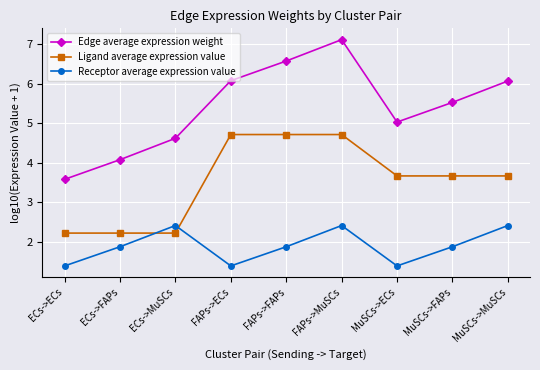

Count the number of data series in this chart.

3